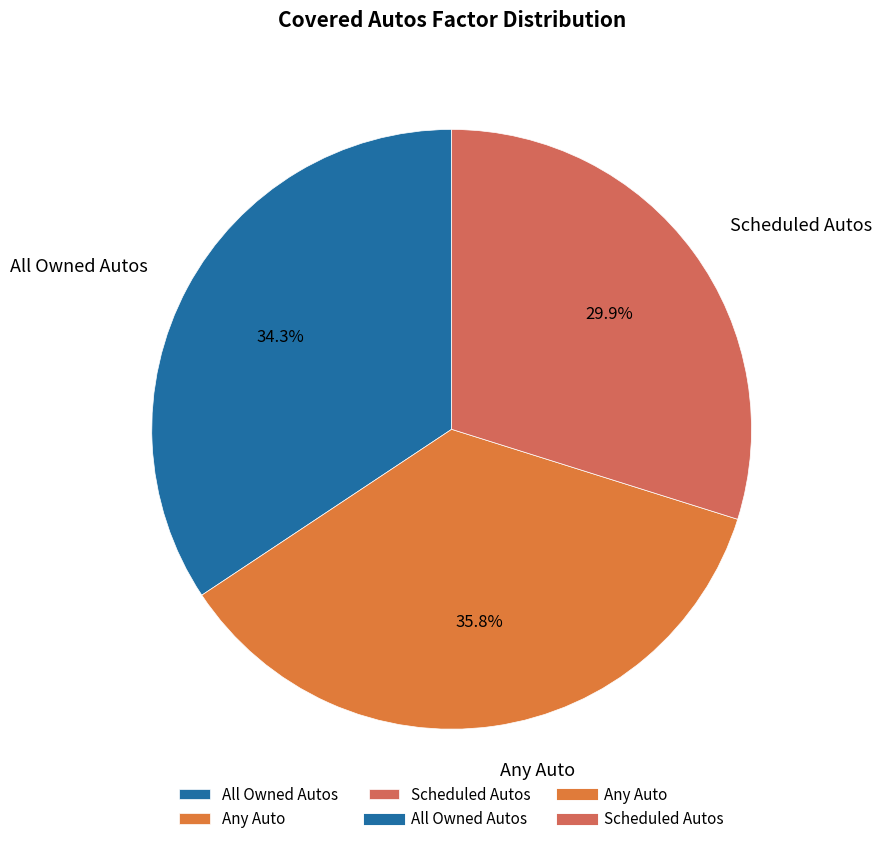

Is there a majority slice in this chart?

No